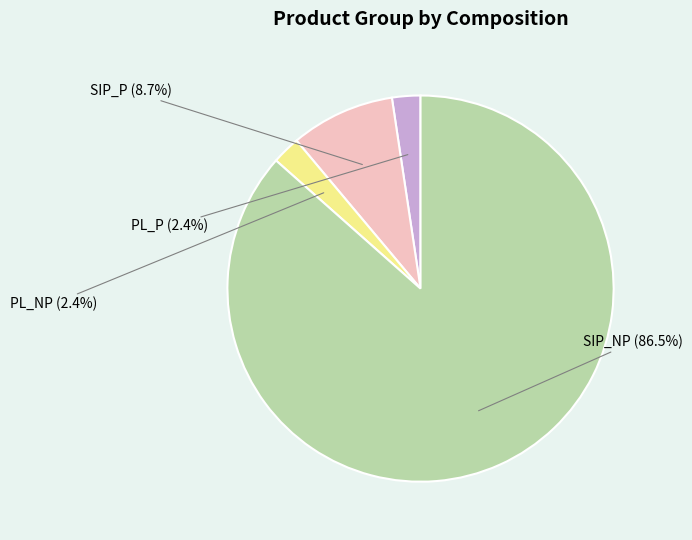

What percentage is the SIP_P slice, to the nearest percent?

9%